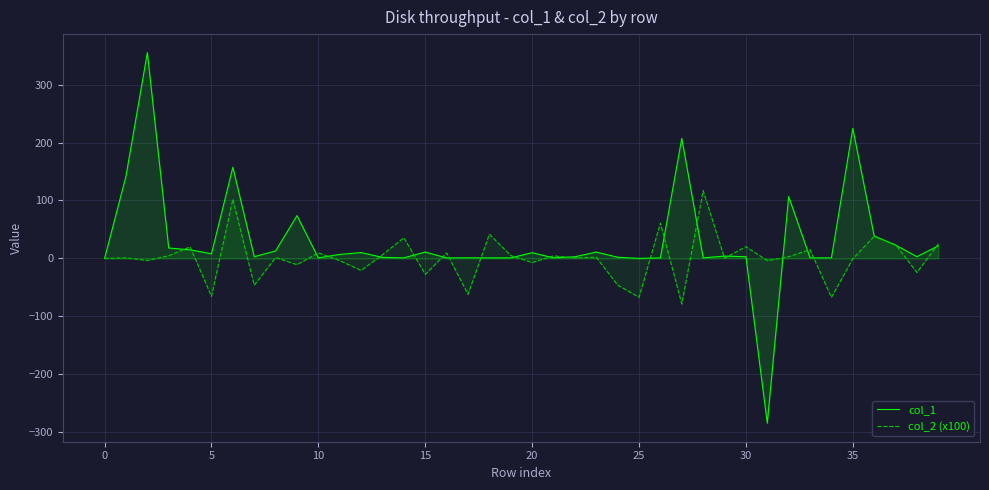

What is the minimum value shown in the chart?

-284.2